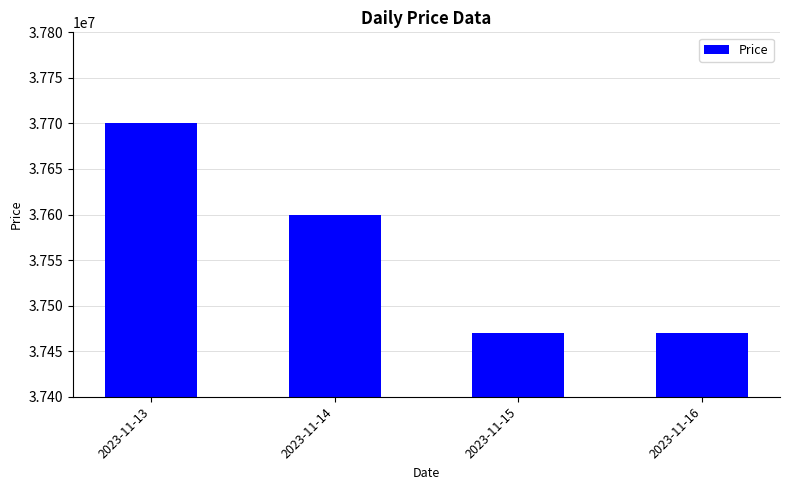

The value at 2023-11-13 is 22827720. True or false?

False